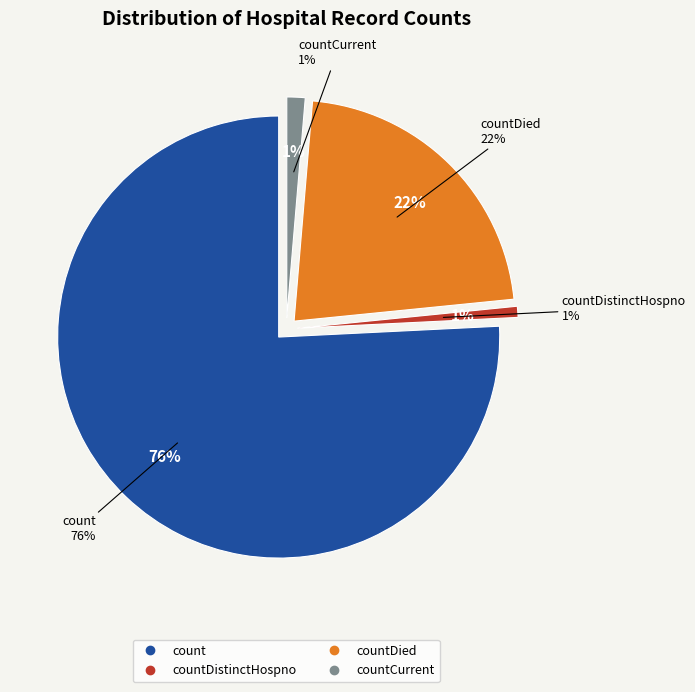

Combined, do count and countDistinctHospno account for over 50%?

Yes